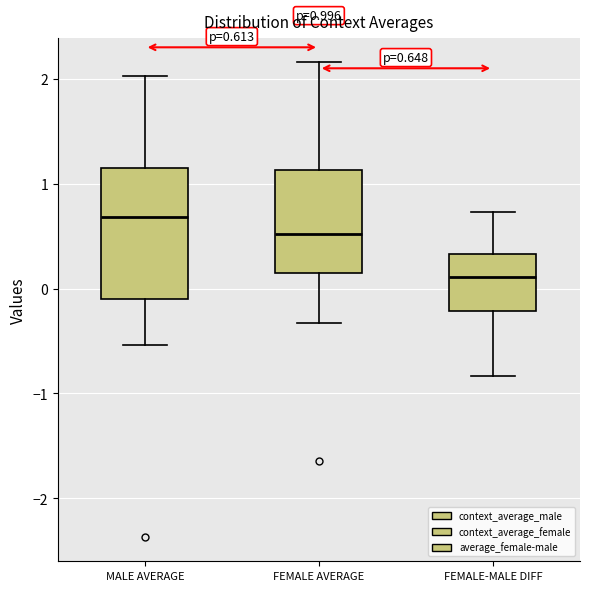

Comparing the boxes themselves (not the whiskers), which one is the tallest?

MALE AVERAGE